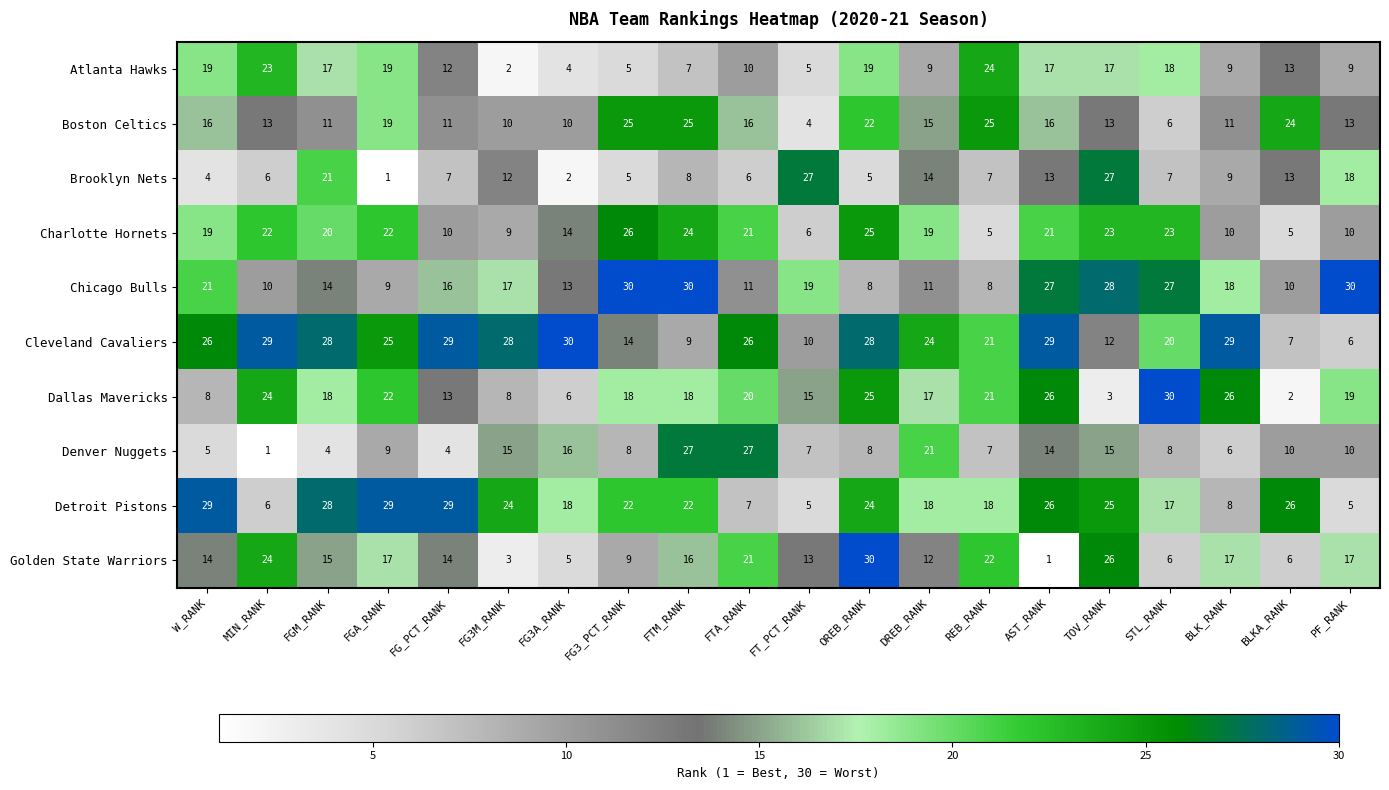

What is the difference between the second highest and second lowest values in the Charlotte Hornets series?

20